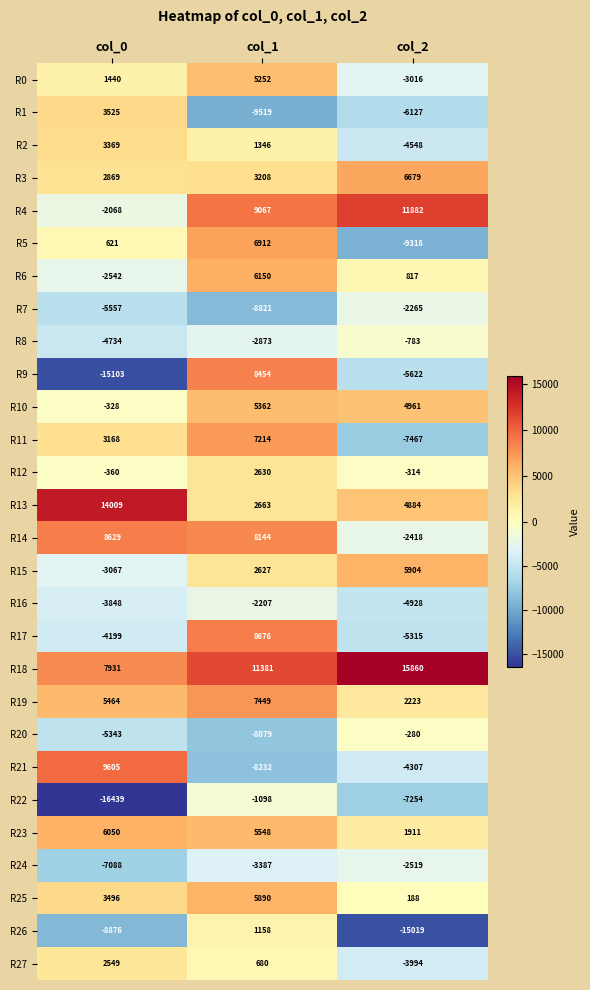

True or false: R14 has a value of -3600 at col_2.

False